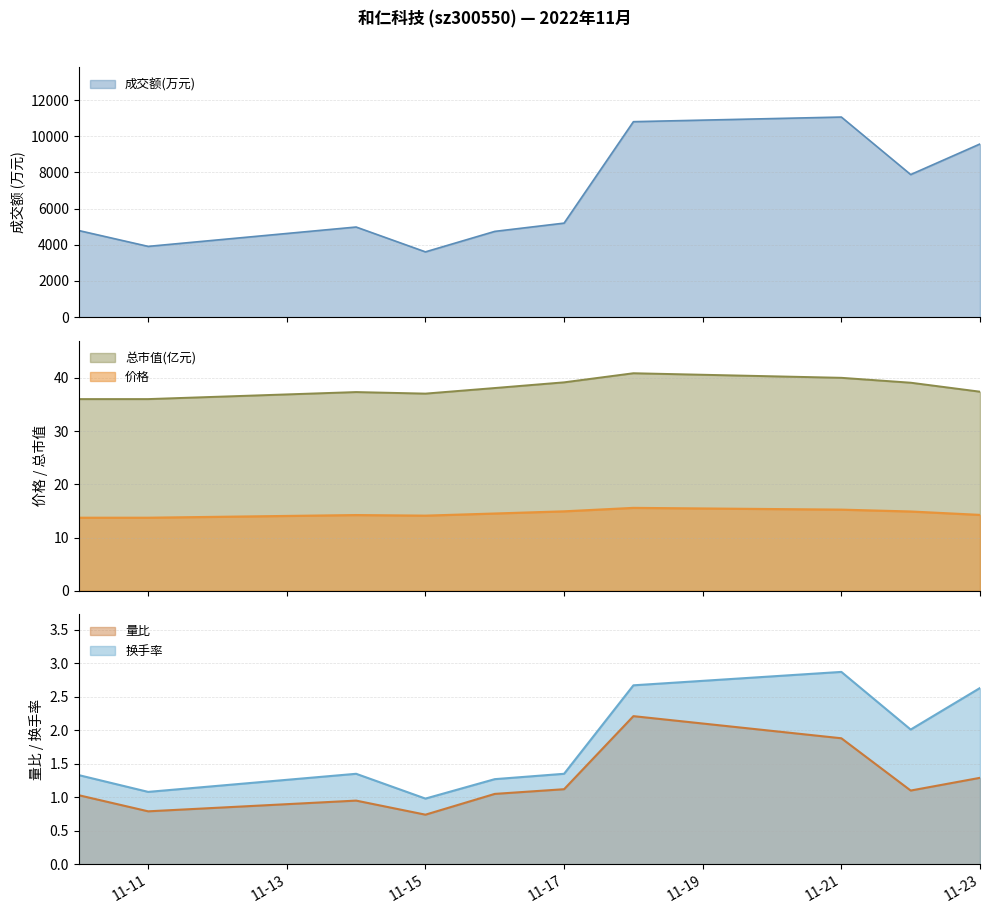

Which series has the largest range (max minus min)?

成交额(万元)